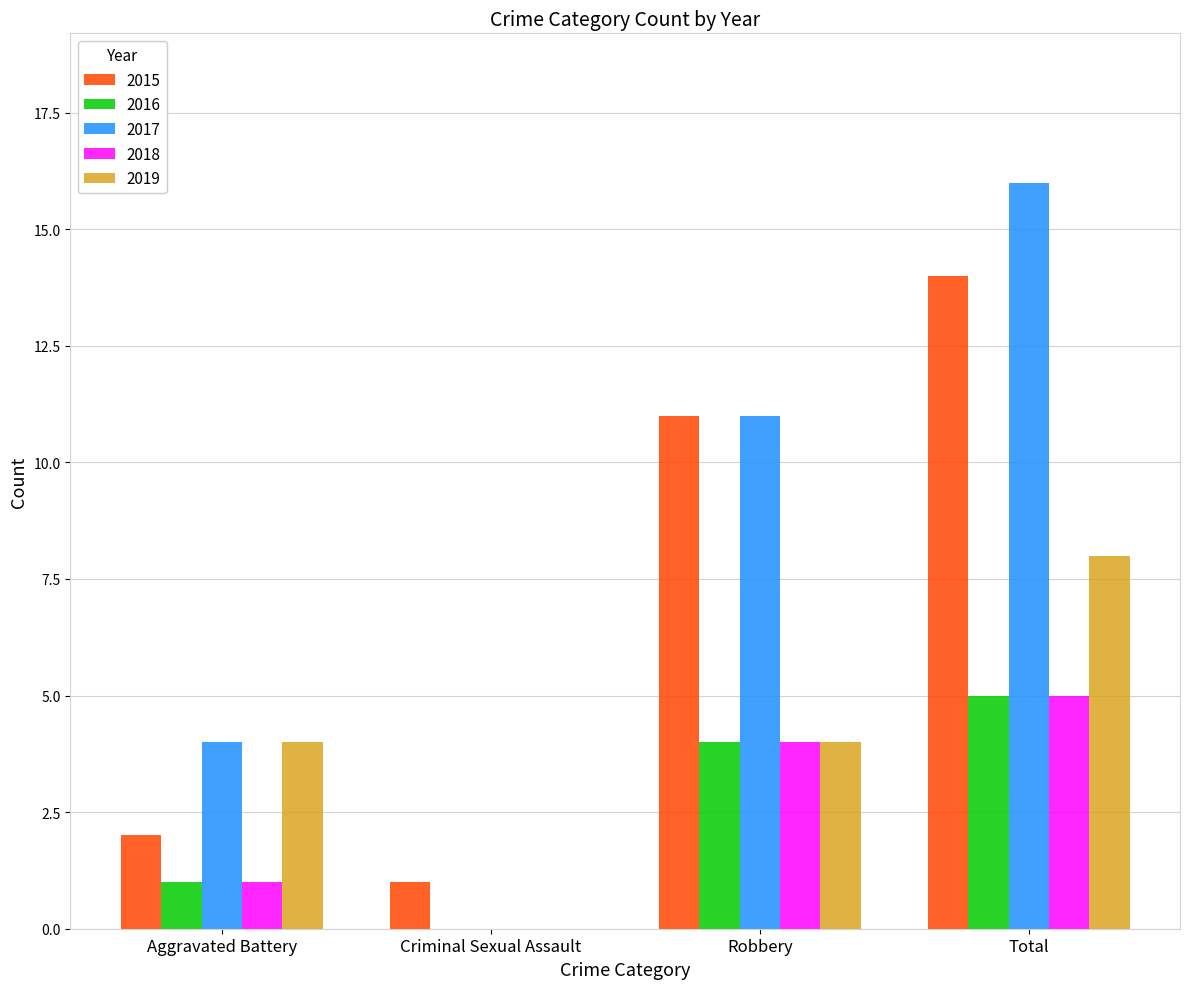

Reading right to left, extract all data points from this chart.

2015: 14	11	1	2
2016: 5	4	0	1
2017: 16	11	0	4
2018: 5	4	0	1
2019: 8	4	0	4